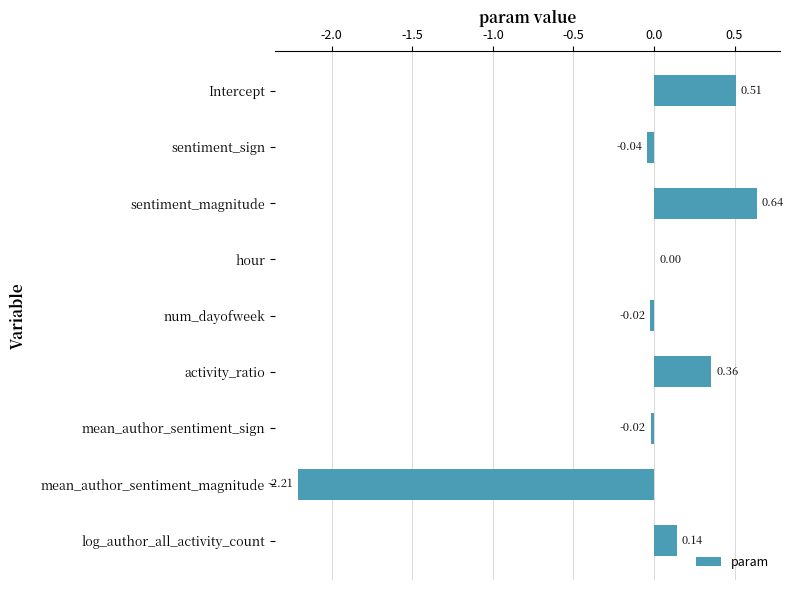

Count the number of data series in this chart.

1